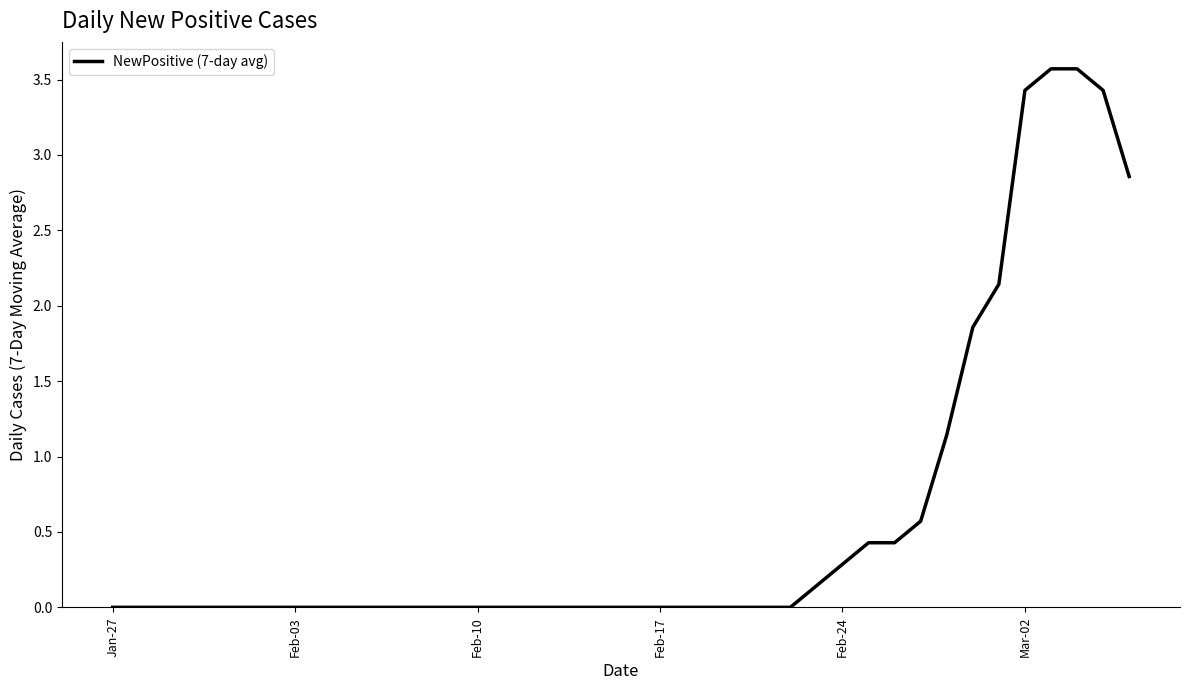

What is the greatest value displayed?

3.6